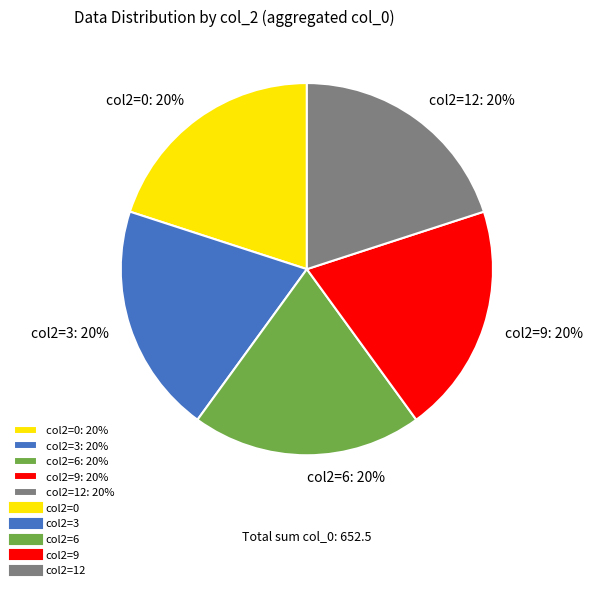

How many slices are in this pie chart?

5